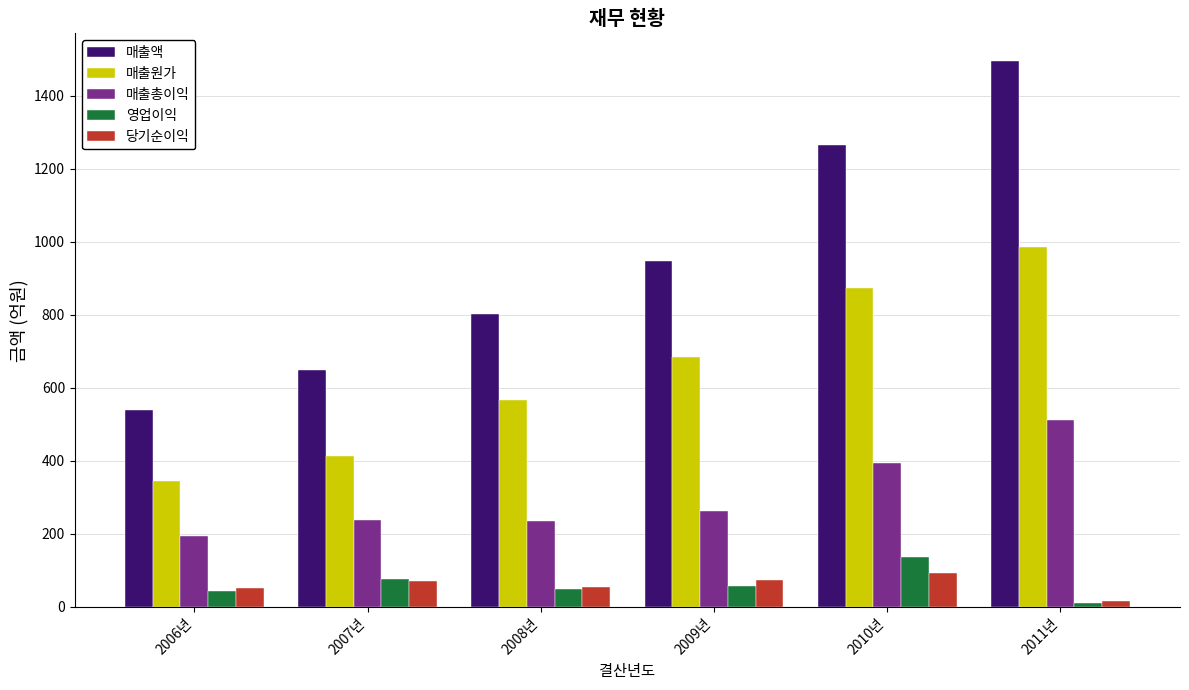

What is the highest value of the 당기순이익 series?

92.7